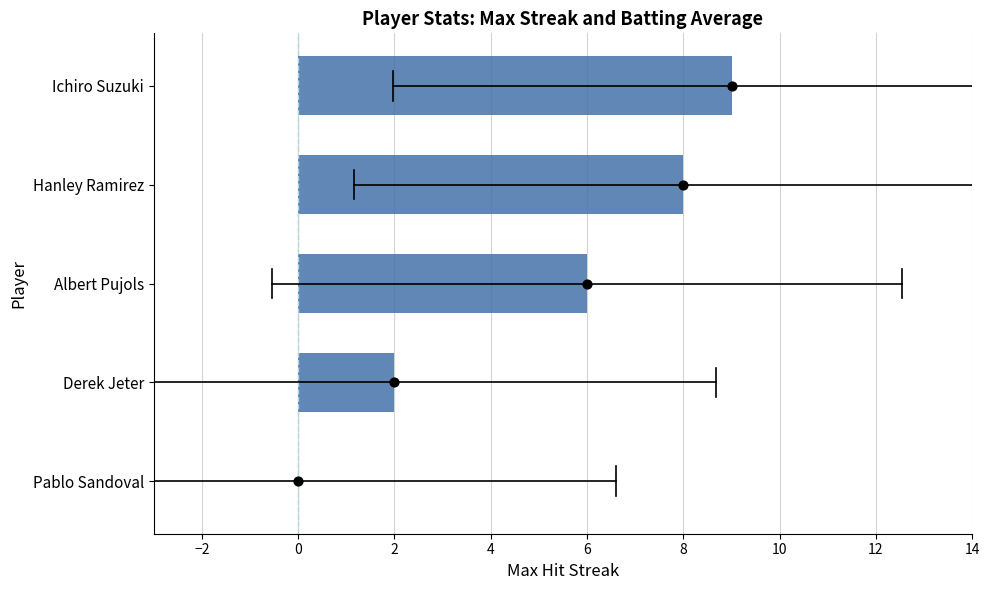

Between Pablo Sandoval and Ichiro Suzuki, which is larger?

Ichiro Suzuki